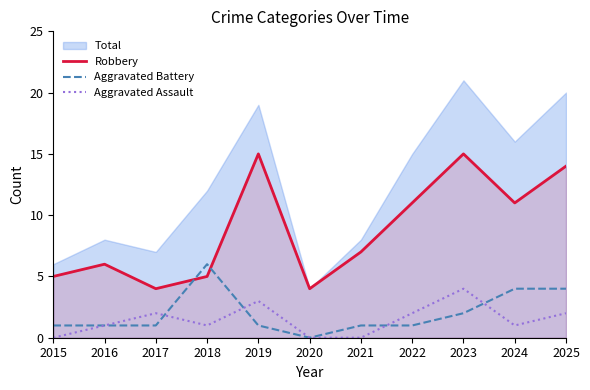

What is the difference between the maximum and minimum values in the Aggravated Battery series?

6